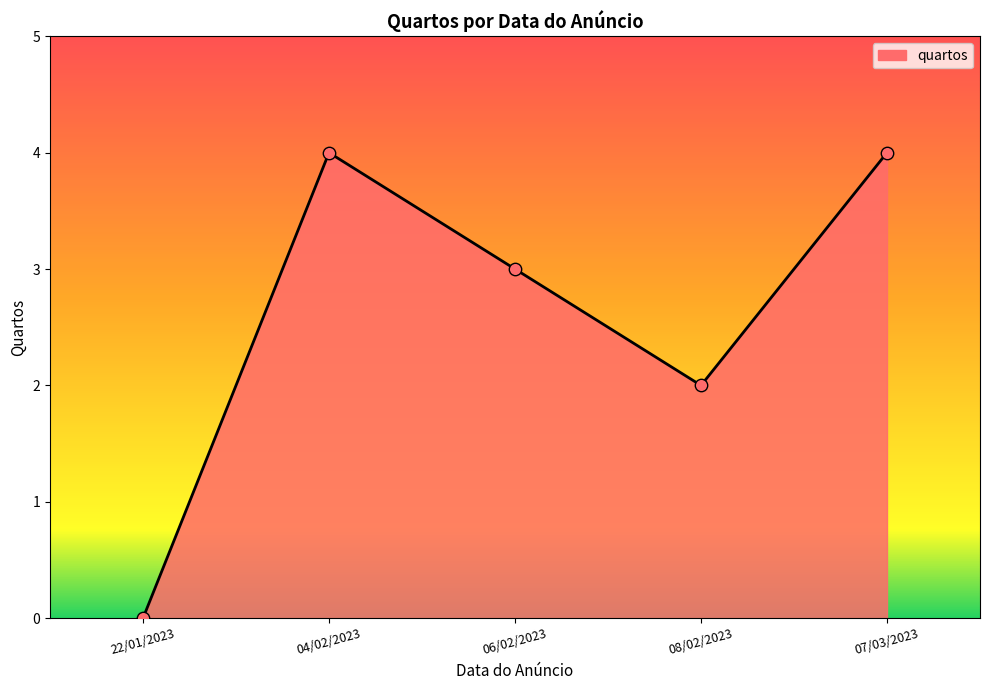

Approximately how many times larger is the value at 08/02/2023 compared to 04/02/2023?

0.5